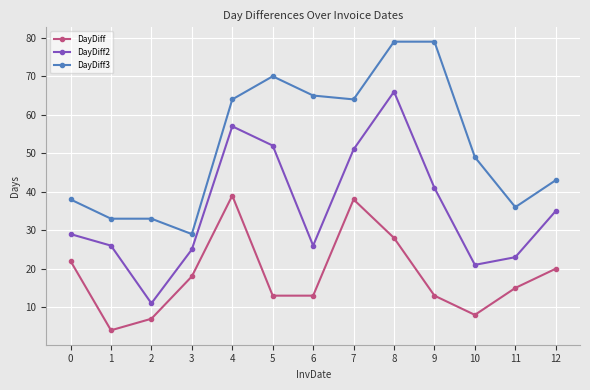

Which series changed the most between 5 and 8?

DayDiff